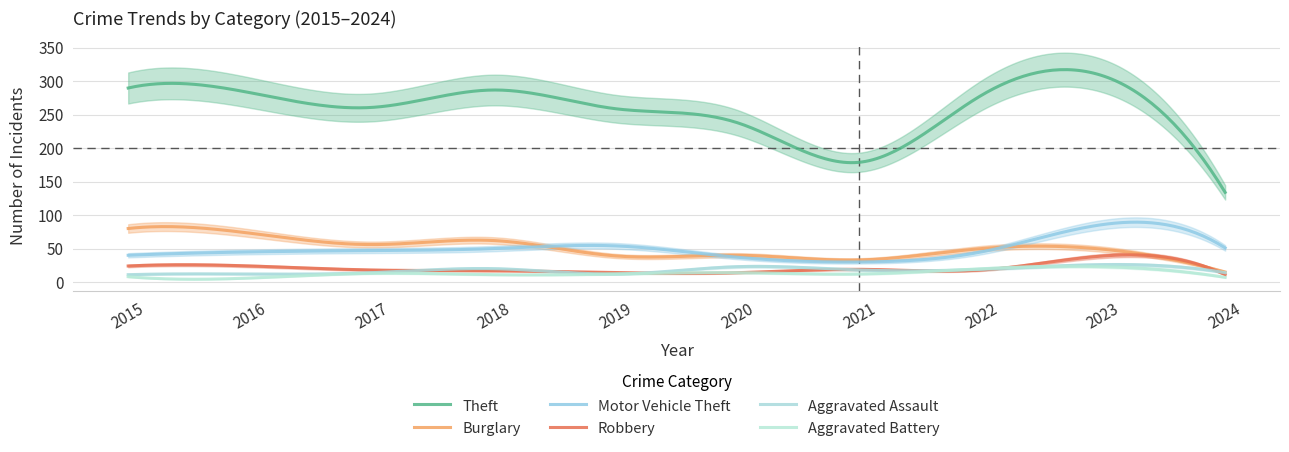

What are all the series names shown in the legend?

Theft, Burglary, Motor Vehicle Theft, Robbery, Aggravated Assault, Aggravated Battery